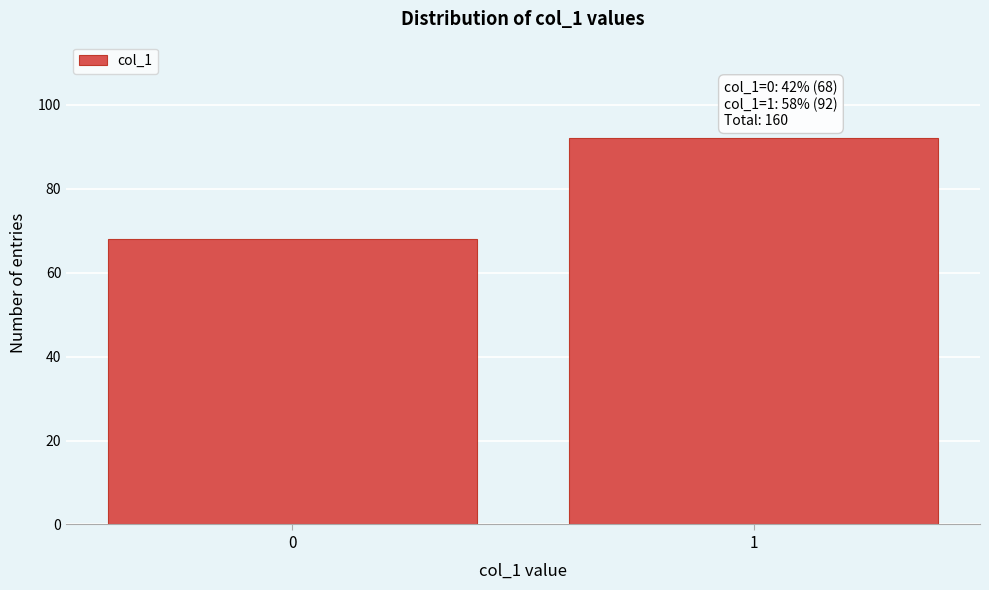

Reading left to right, what are all the values shown in this chart?

0=68	1=92